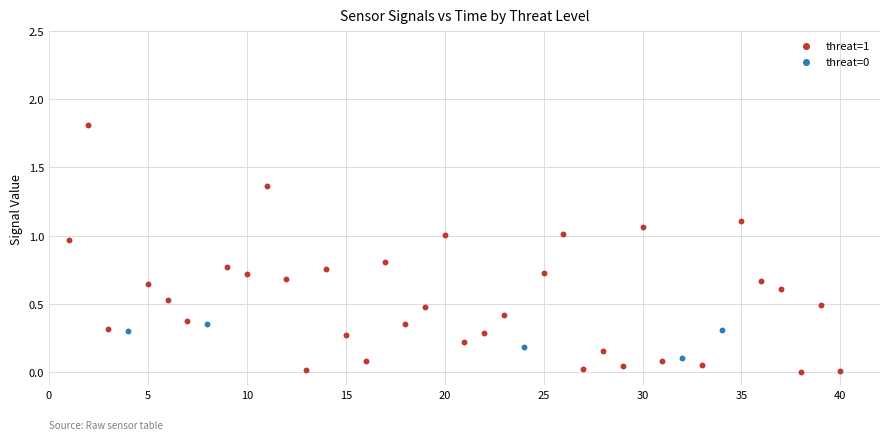

Which series contains the highest Y value?

threat=1